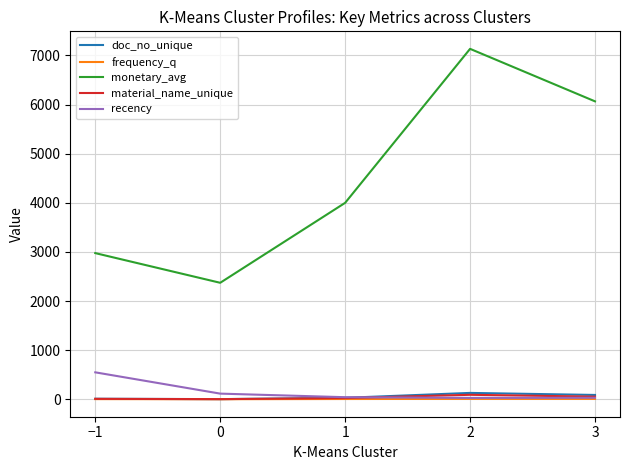

What is the average value of the frequency_q series?

7.0